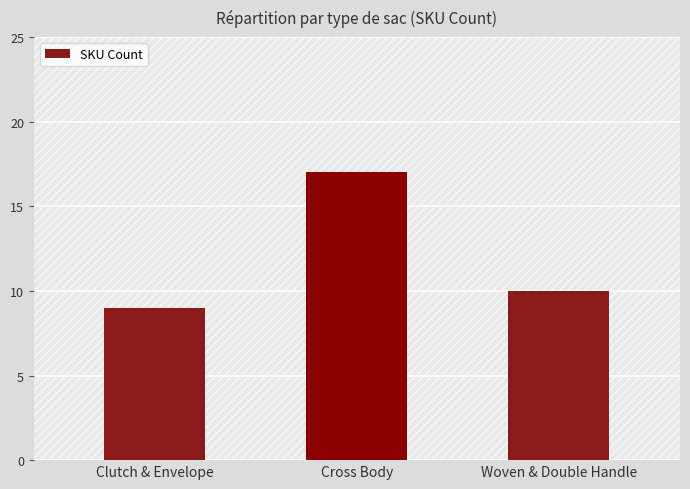

Count the values in the range 9 to 17.

3